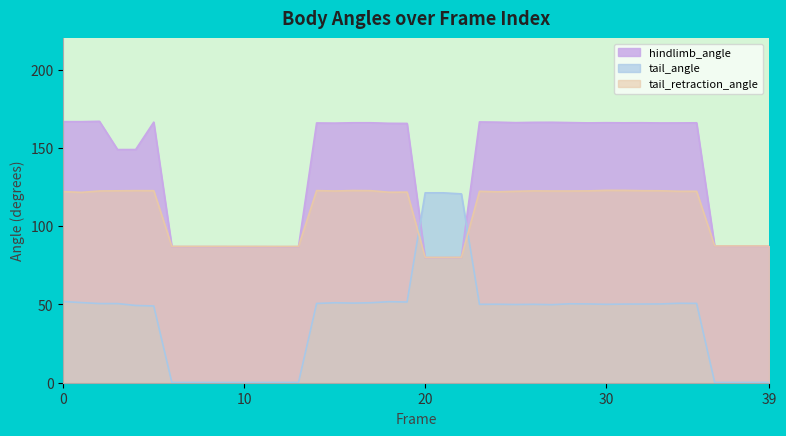

What is the spread (max minus min) of values at 3?

98.3